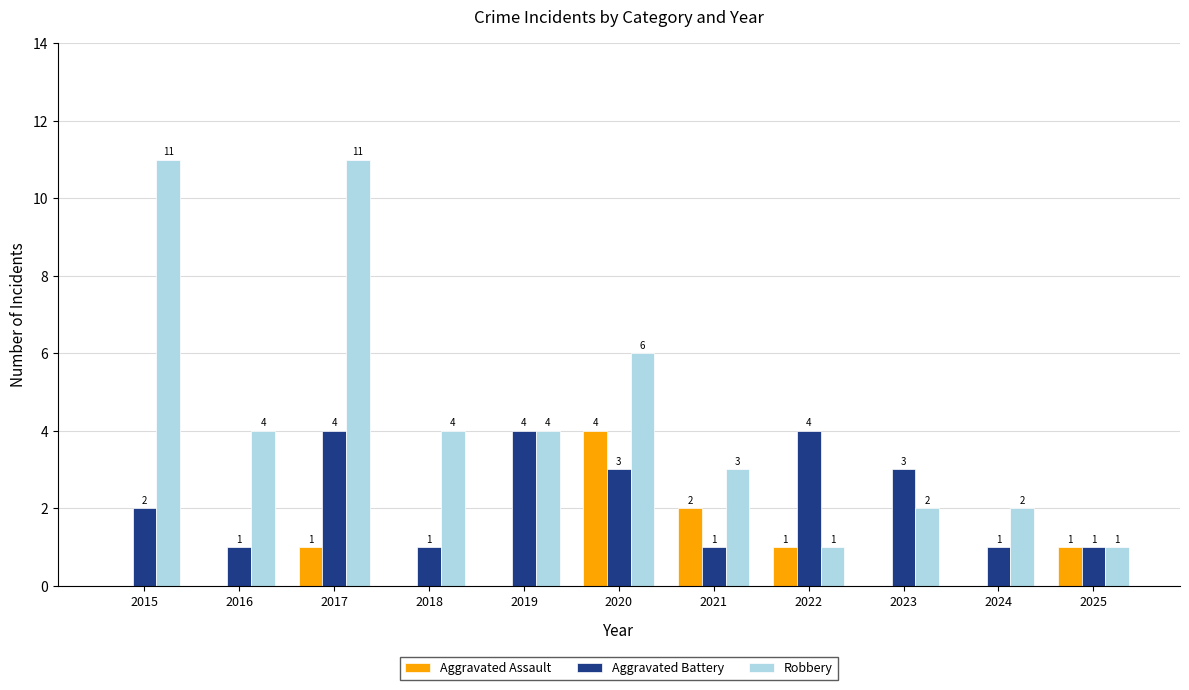

Where is Robbery nearest to the value 6?

2020